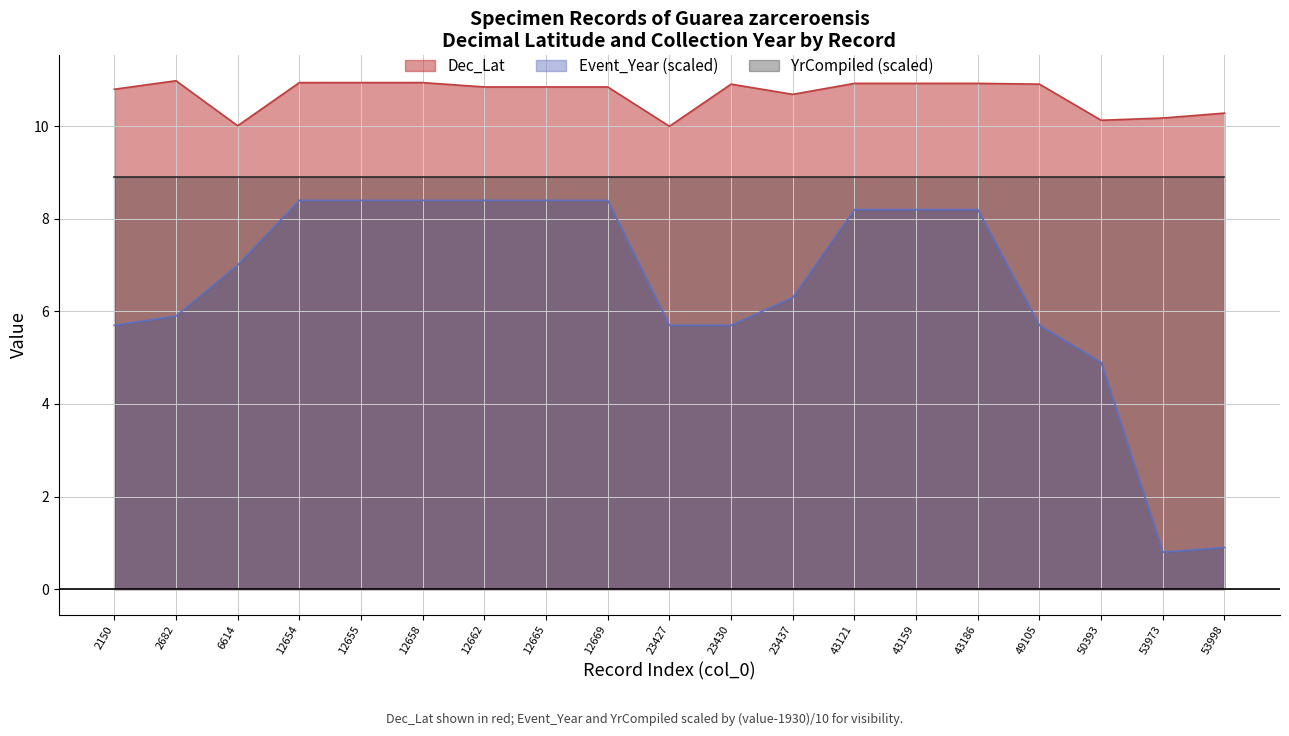

List the series in order of their overall mean, lowest first.

Event_Year (scaled), YrCompiled (scaled), Dec_Lat